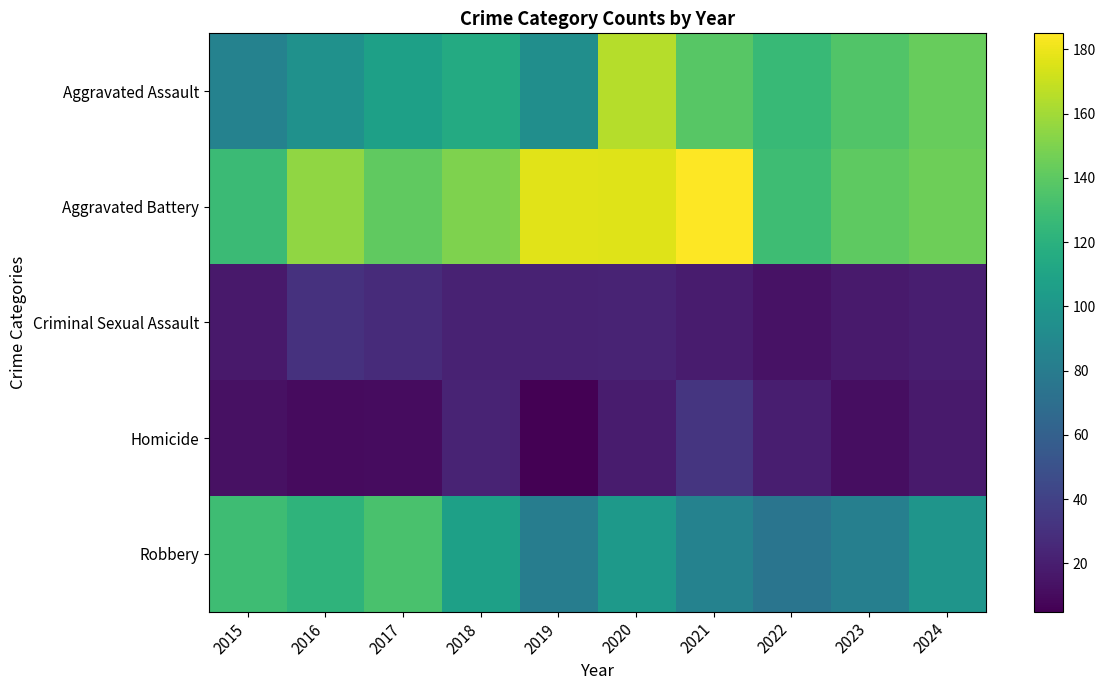

At how many categories does at least one series exceed 159?

3